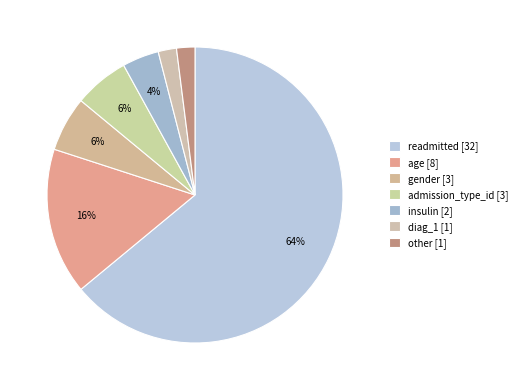

How many slices are in this pie chart?

7